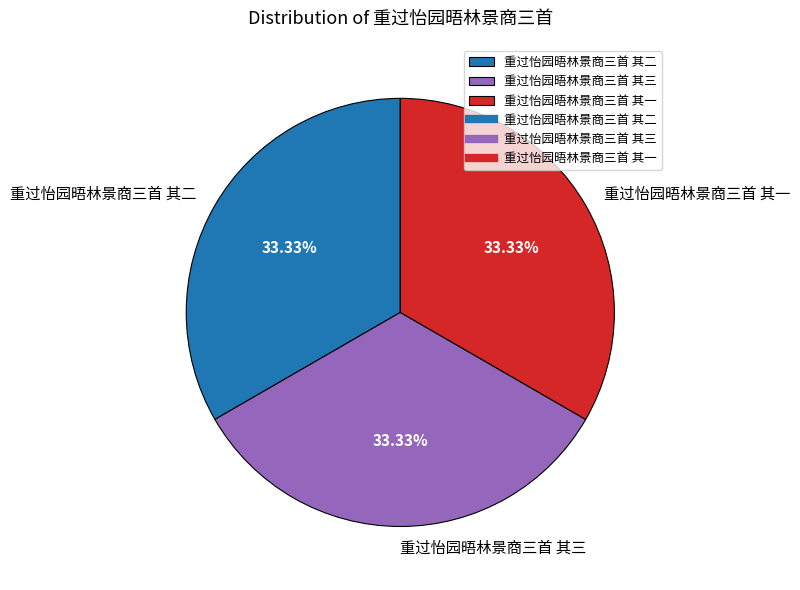

What is the ratio of the value at 重过怡园晤林景商三首 其一 to the value at 重过怡园晤林景商三首 其三?

1.0